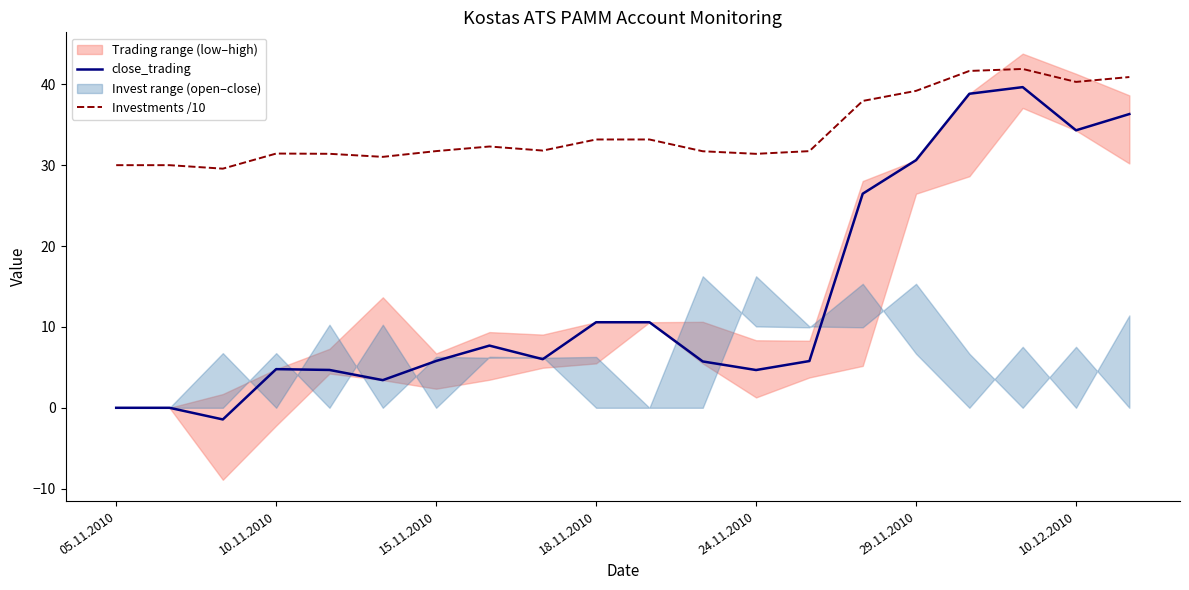

What is the lowest value of the close_trading series?

-1.4